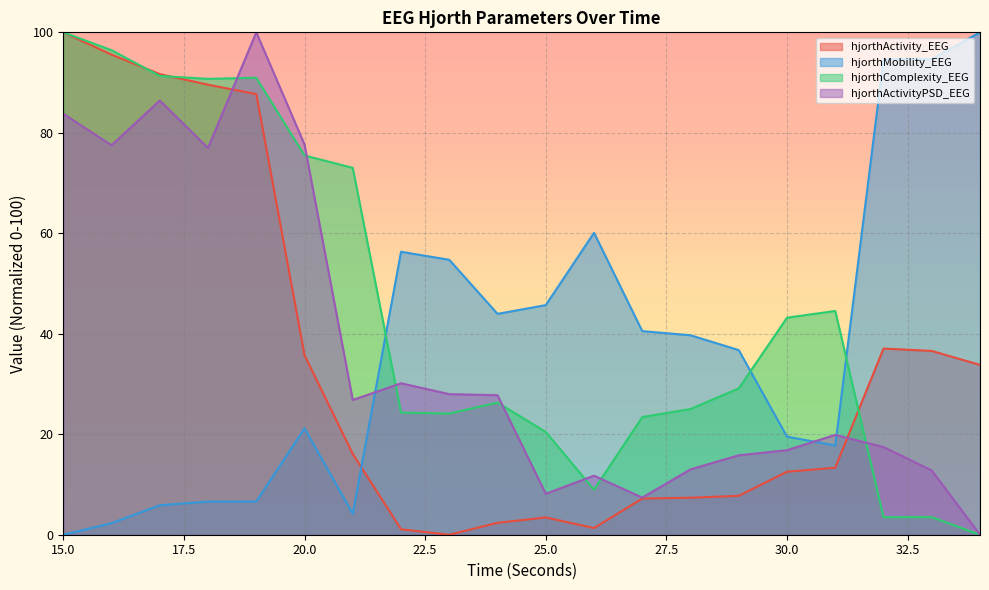

Reading left to right, transcribe all the data shown in this chart.

hjorthActivity_EEG: 15=100.0	16=95.6	17=91.7	18=89.6	19=87.7	20=35.7	21=16.1	22=1.1	23=0.0	24=2.4	25=3.4	26=1.3	27=7.2	28=7.4	29=7.7	30=12.5	31=13.3	32=37.1	33=36.6	34=33.8
hjorthMobility_EEG: 15=0.0	16=2.3	17=5.9	18=6.6	19=6.6	20=21.2	21=4.2	22=56.3	23=54.7	24=44.0	25=45.7	26=60.1	27=40.5	28=39.7	29=36.7	30=19.5	31=17.8	32=94.6	33=94.7	34=100.0
hjorthComplexity_EEG: 15=100.0	16=96.4	17=91.3	18=90.7	19=91.0	20=75.5	21=73.0	22=24.3	23=24.1	24=26.3	25=20.5	26=9.0	27=23.4	28=25.0	29=29.1	30=43.2	31=44.5	32=3.5	33=3.5	34=0.0
hjorthActivityPSD_EEG: 15=83.8	16=77.5	17=86.4	18=77.0	19=100.0	20=77.7	21=26.8	22=30.1	23=28.0	24=27.8	25=8.2	26=11.7	27=7.4	28=13.0	29=15.8	30=16.8	31=19.9	32=17.5	33=12.8	34=0.0